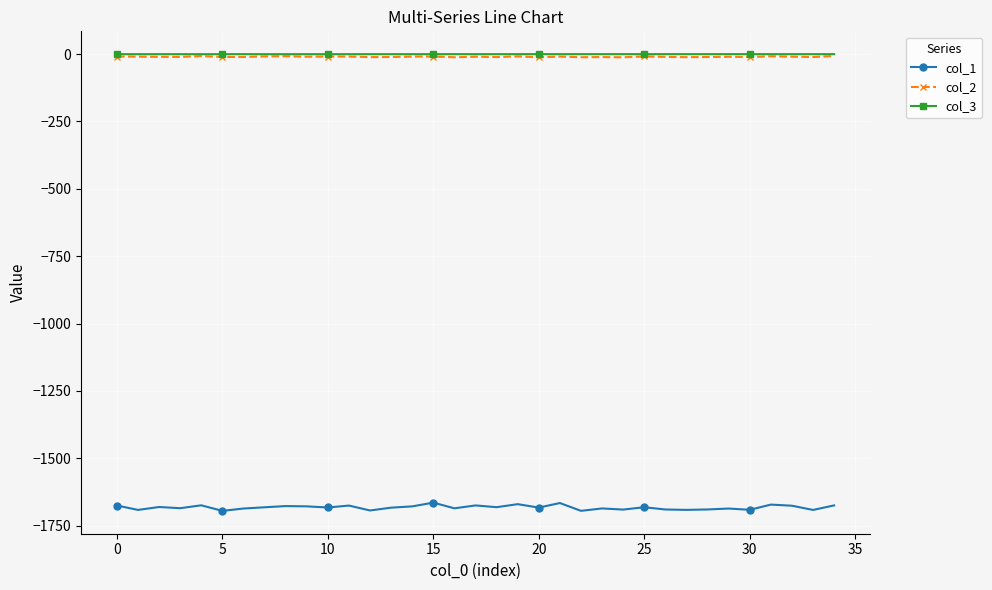

What is the value of the col_1 point at the 7th from the left?

-1686.8